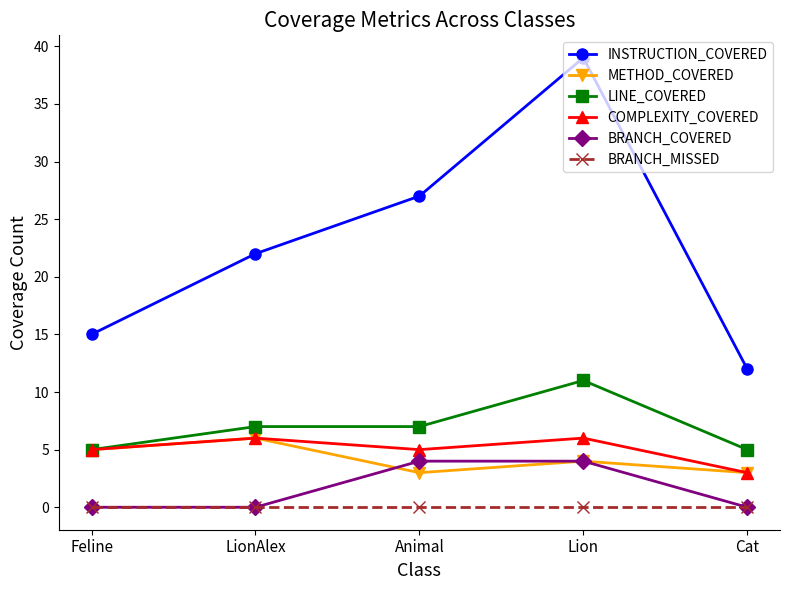

What is the average value of the INSTRUCTION_COVERED series?

23